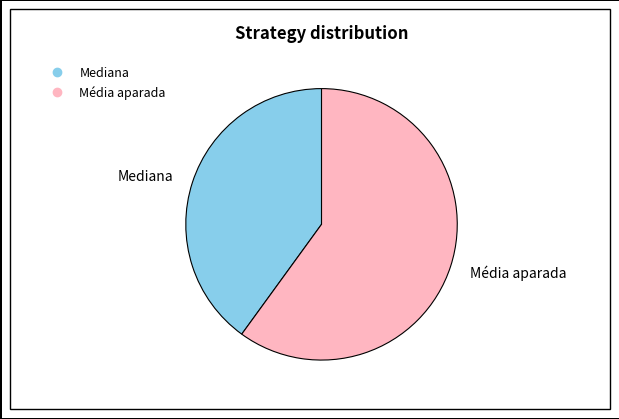

What is the smallest slice in the pie chart?

Mediana